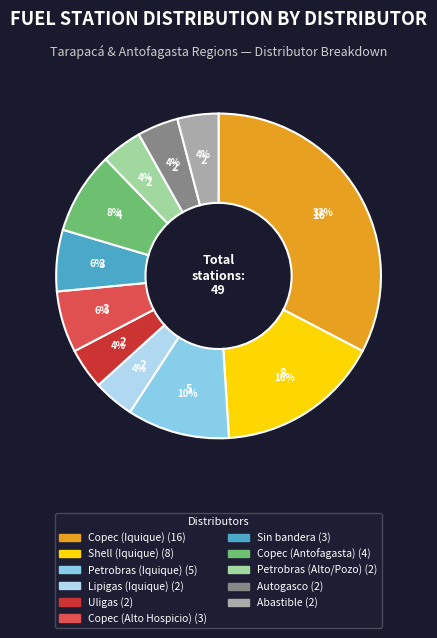

Does Abastible represent more than half of the total?

No